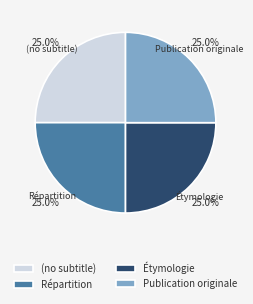

To the nearest percent, what is the average slice percentage?

25%